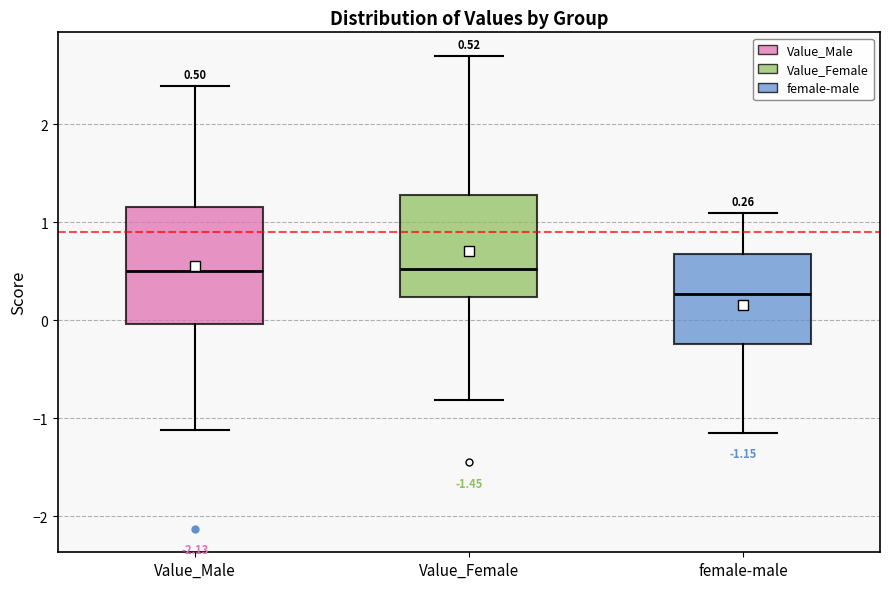

Which box's median line is the lowest?

female-male